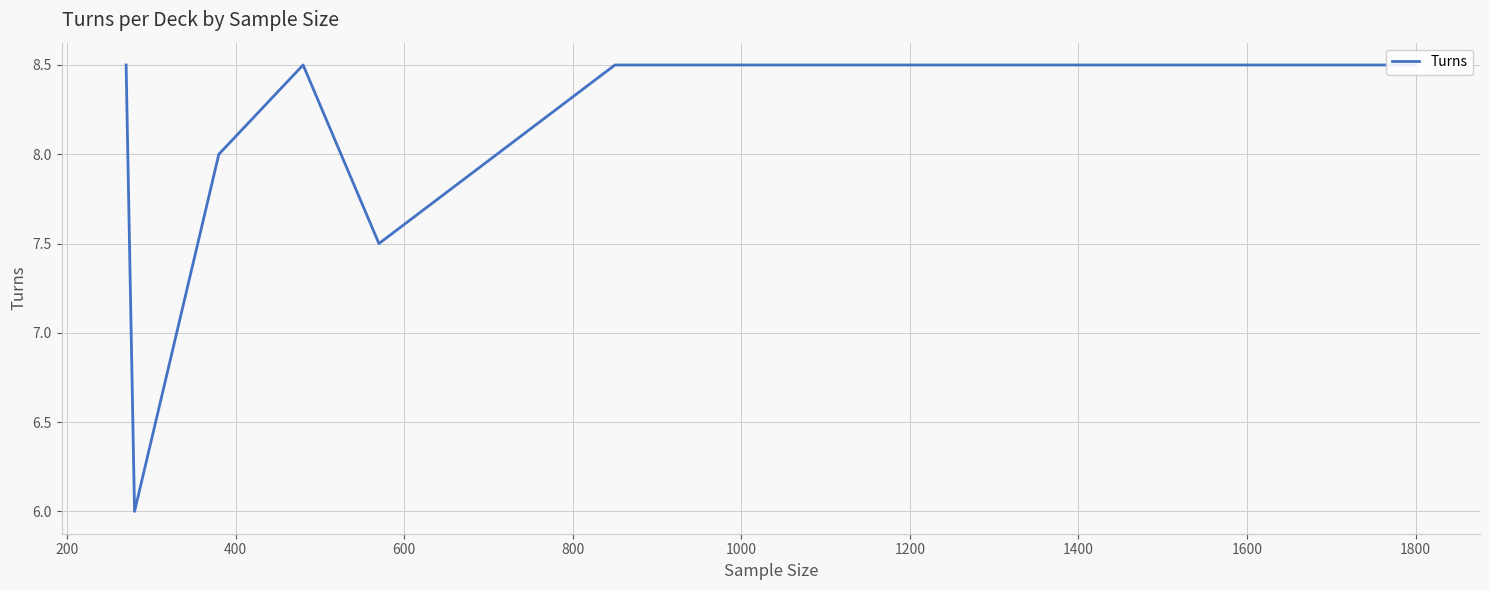

True or false: the data shows 14.5 at 600.

False